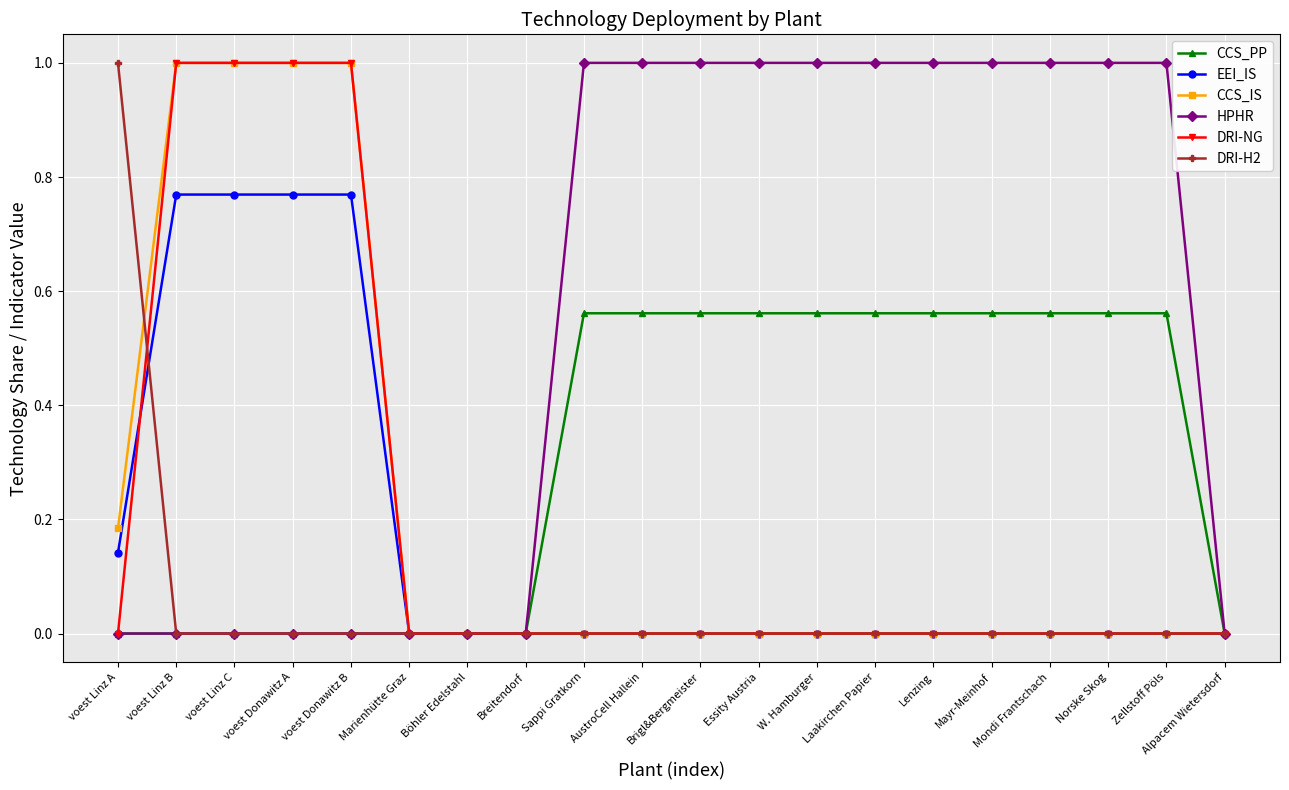

What are all the series names shown in the legend?

CCS_PP, EEI_IS, CCS_IS, HPHR, DRI-NG, DRI-H2